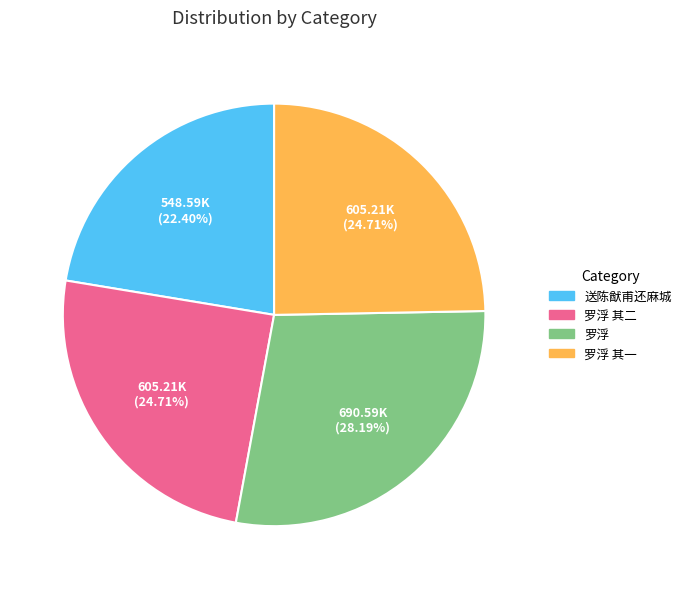

What is the largest slice in the pie chart?

罗浮